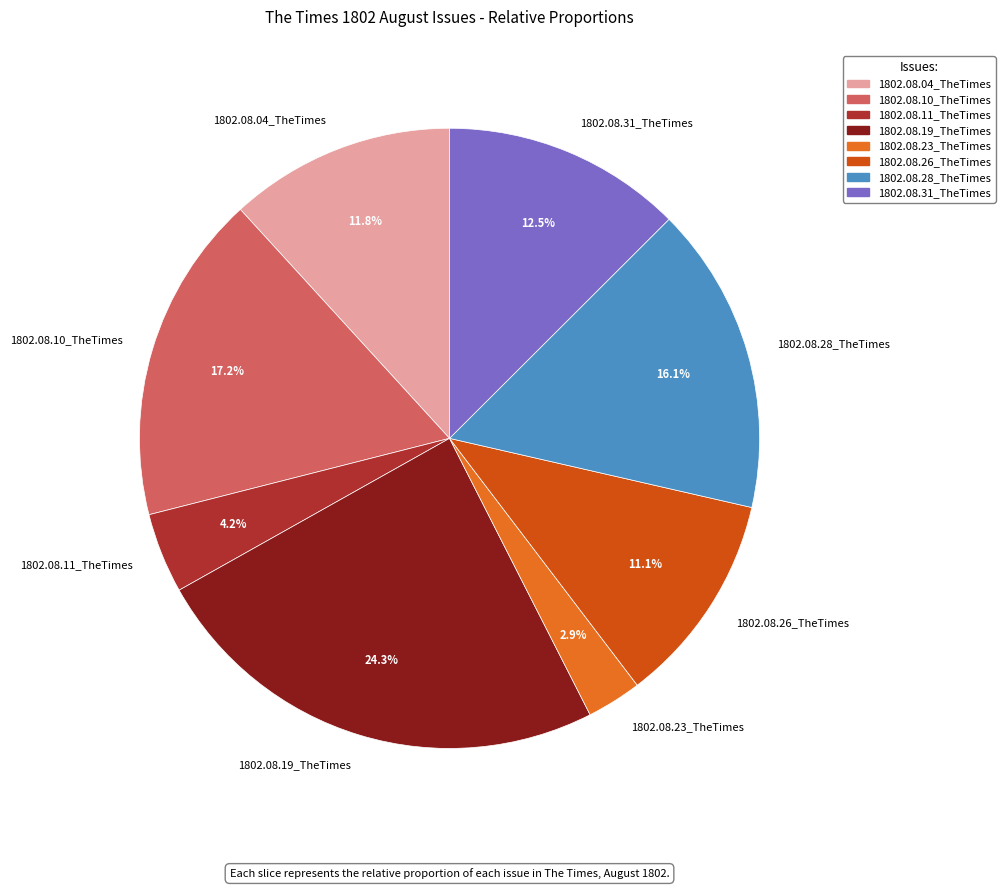

Which slice is the largest?

1802.08.19_TheTimes